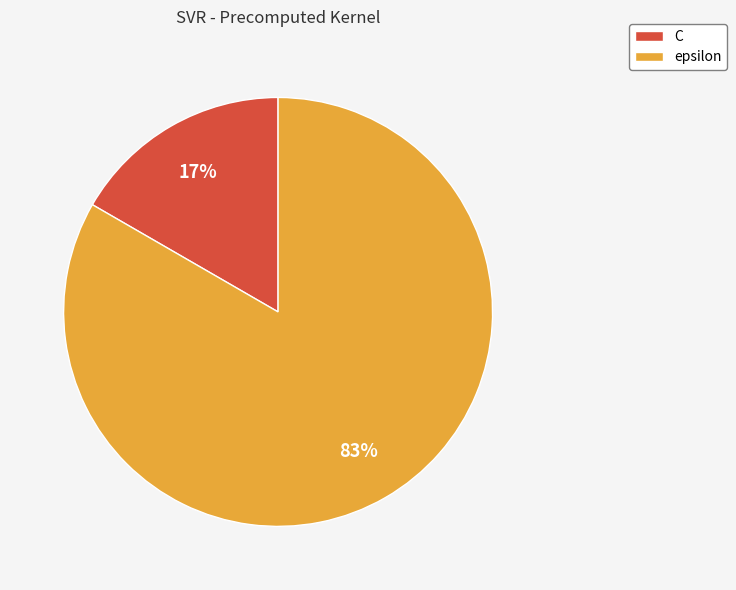

What is the largest slice in the pie chart?

epsilon